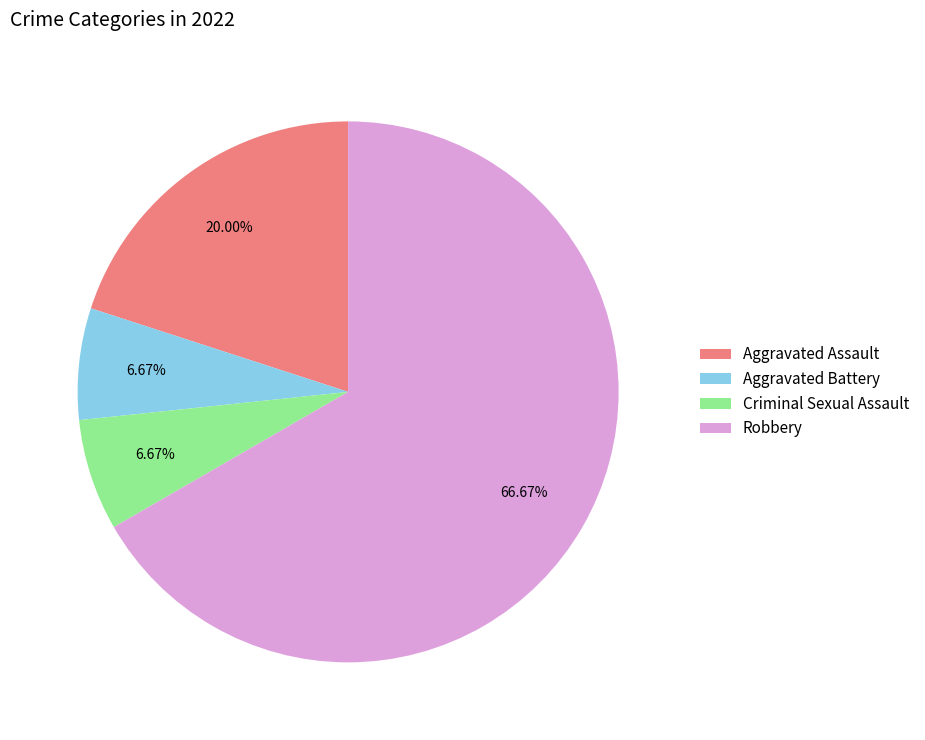

How many segments does this pie chart have?

4